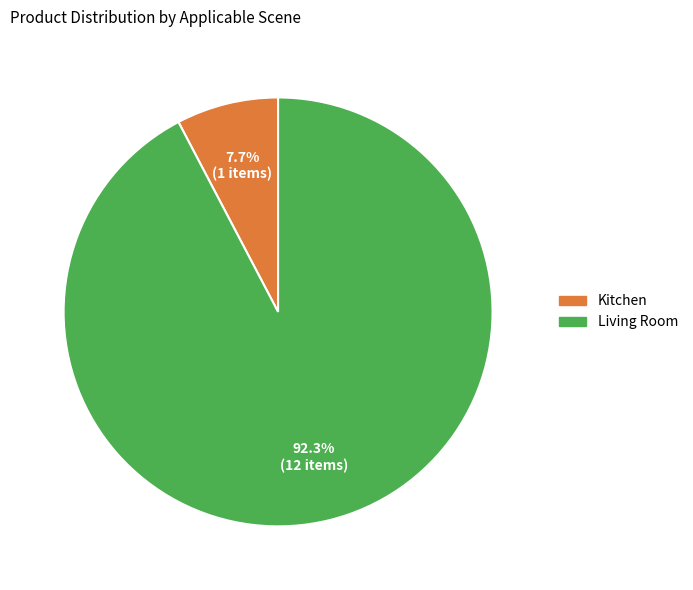

Do Kitchen and Living Room together represent more than half of the pie?

Yes